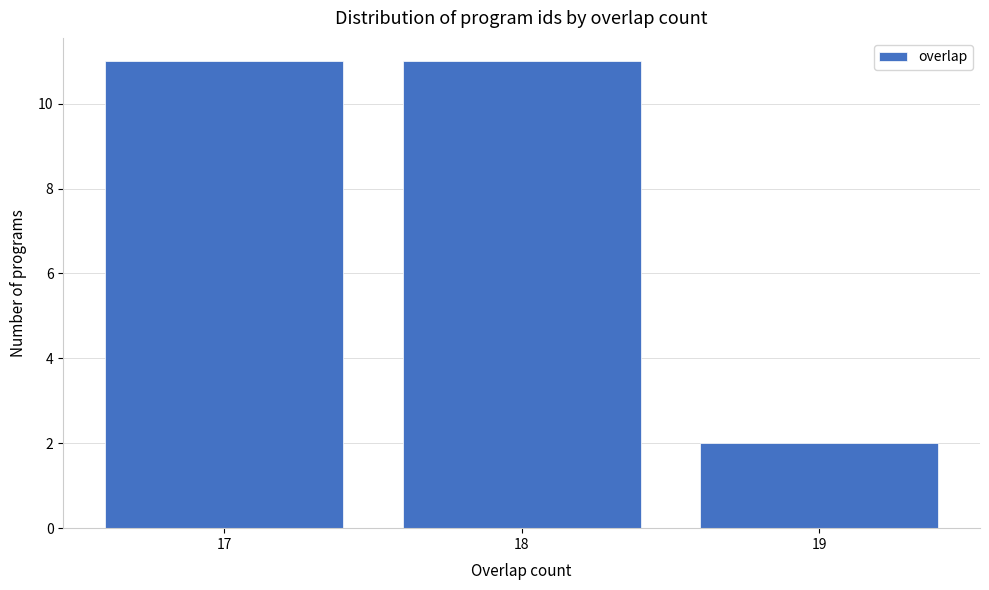

Reading left to right, transcribe all the data shown in this chart.

11	11	2